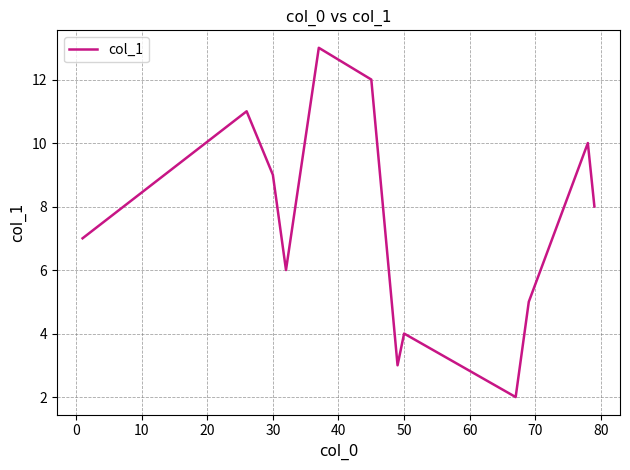

What is the difference between the maximum and minimum values?

11.0